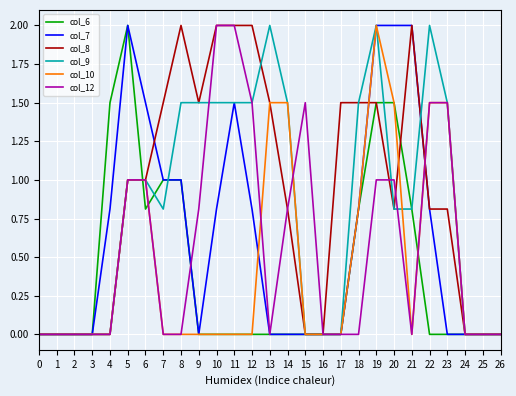

Between 5 and 11, which series saw the biggest shift?

col_6